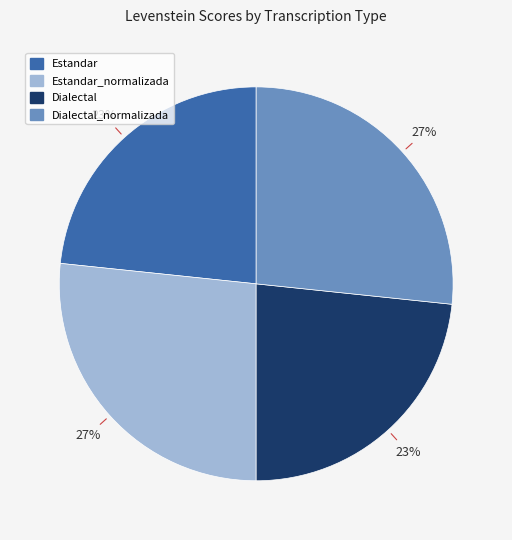

To the nearest percent, what is the average slice percentage?

25%